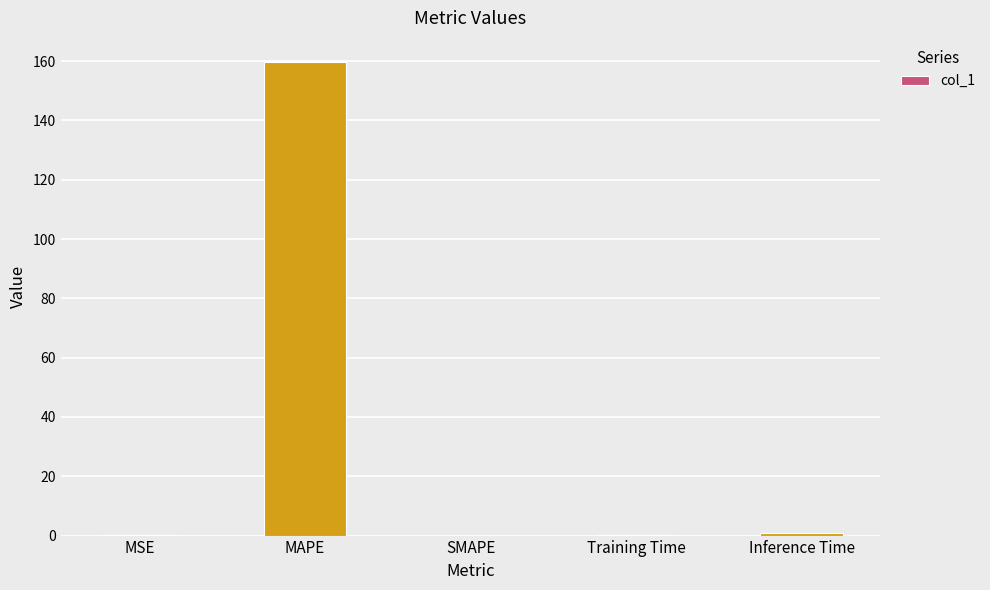

What is the change in value from MSE to SMAPE?

-0.2